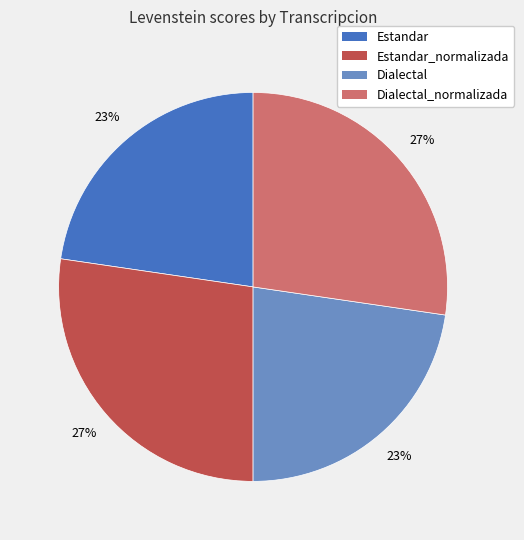

Is there any slice that represents more than half of the pie?

No